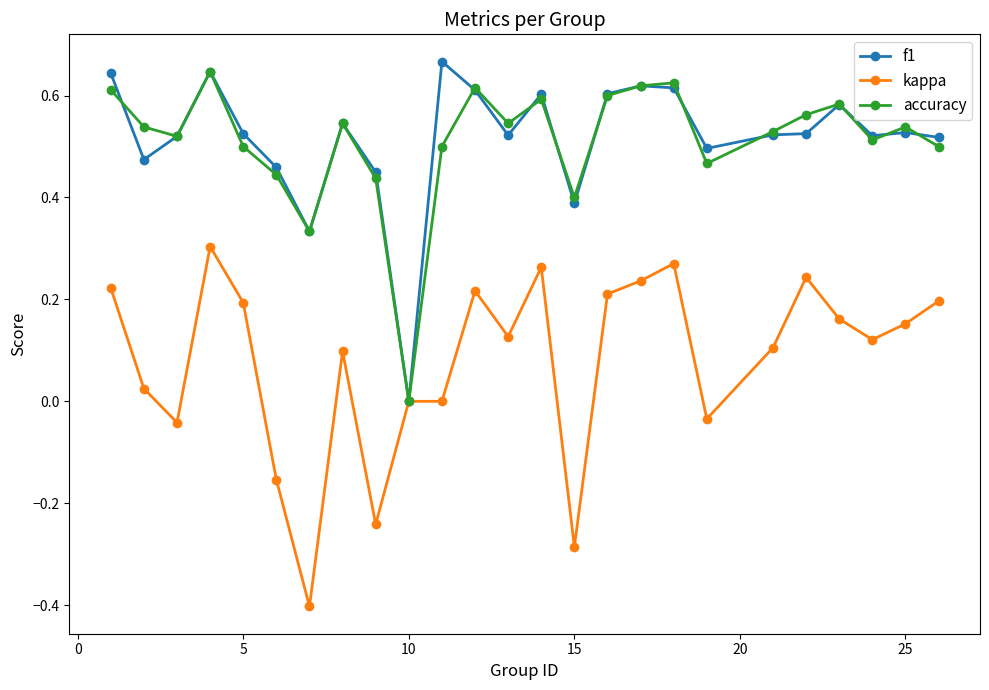

What is the minimum value shown in the chart?

-0.4